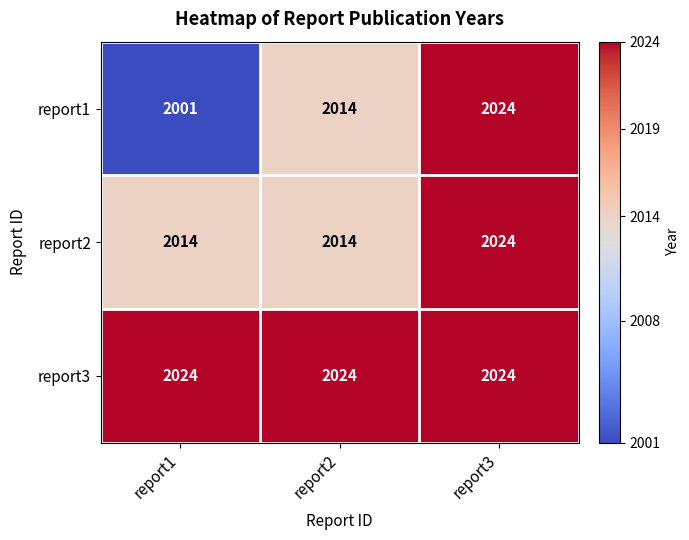

Read the report3 value at report3.

2024